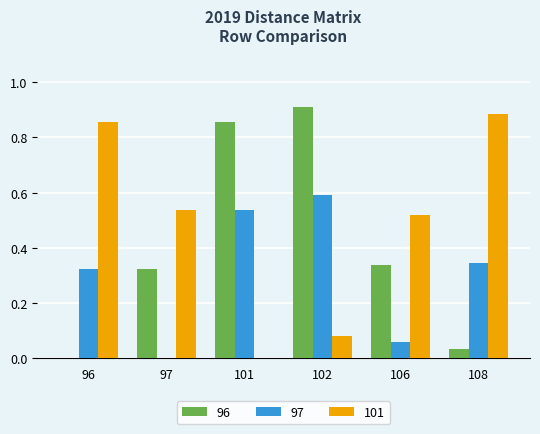

At which category is the sum across all series the highest?

102